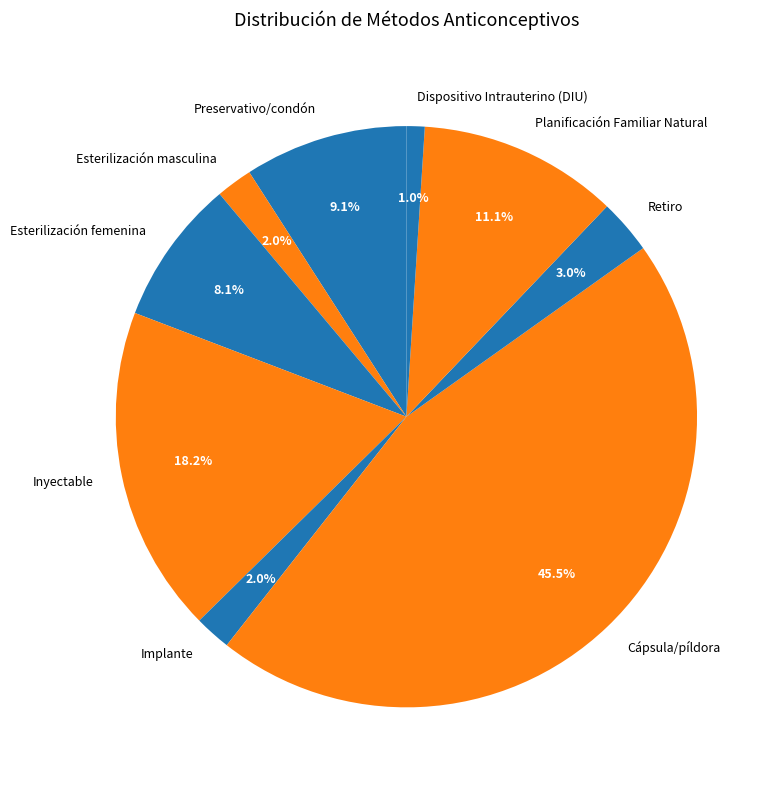

Does any single category account for the majority?

No